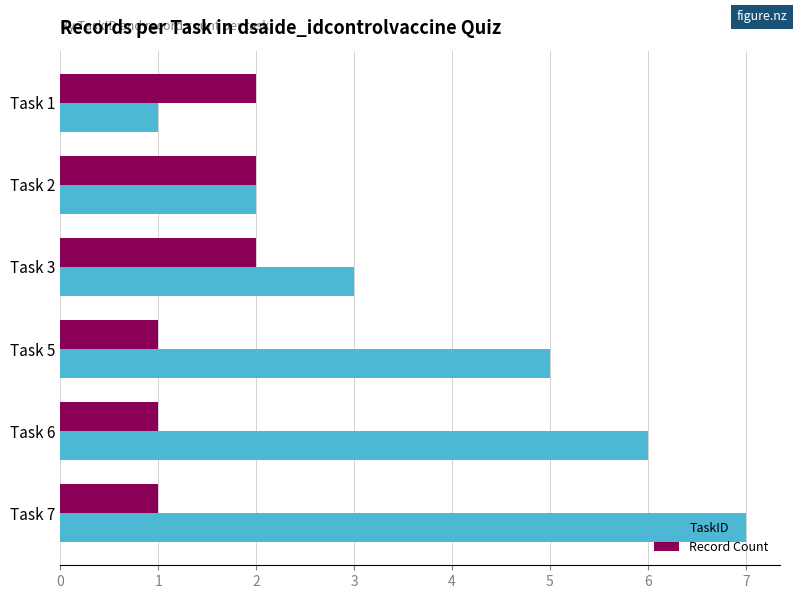

Which series changed the most between Task 3 and Task 5?

TaskID